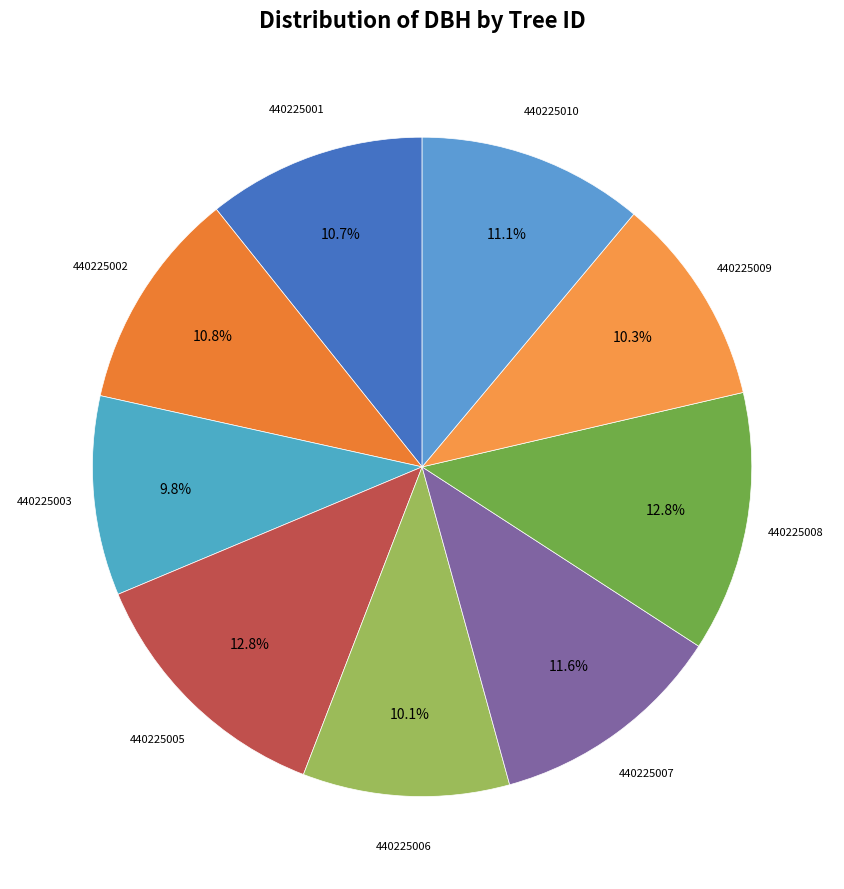

Is there a majority slice in this chart?

No